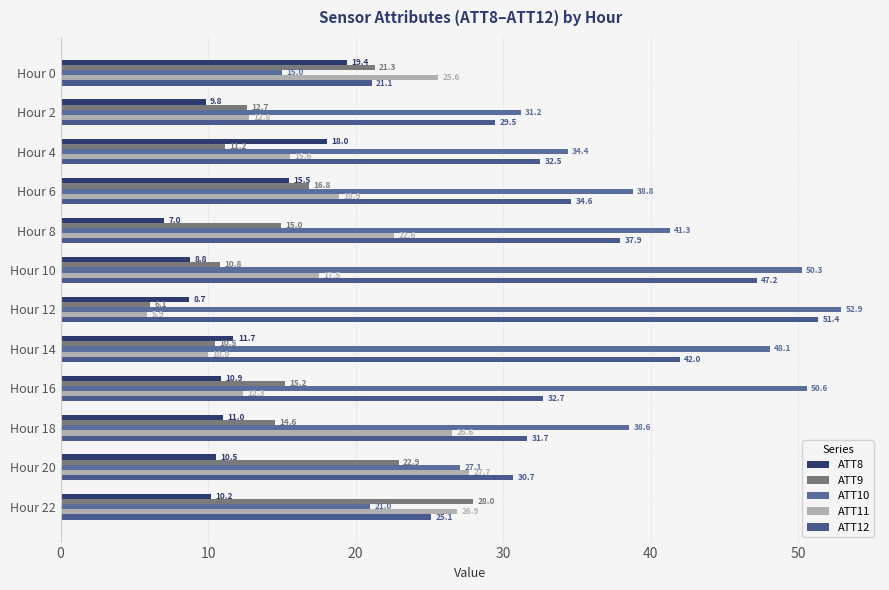

At which label does ATT12 reach its peak?

Hour 12